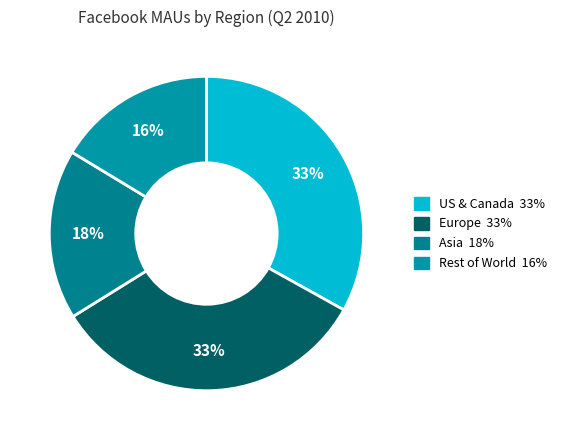

How many slices are in this pie chart?

4